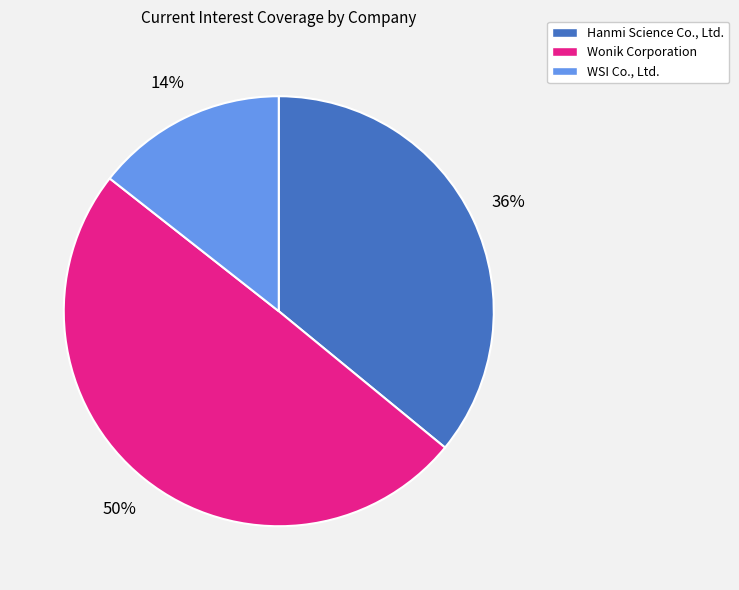

Which slice is the smallest?

WSI Co., Ltd.